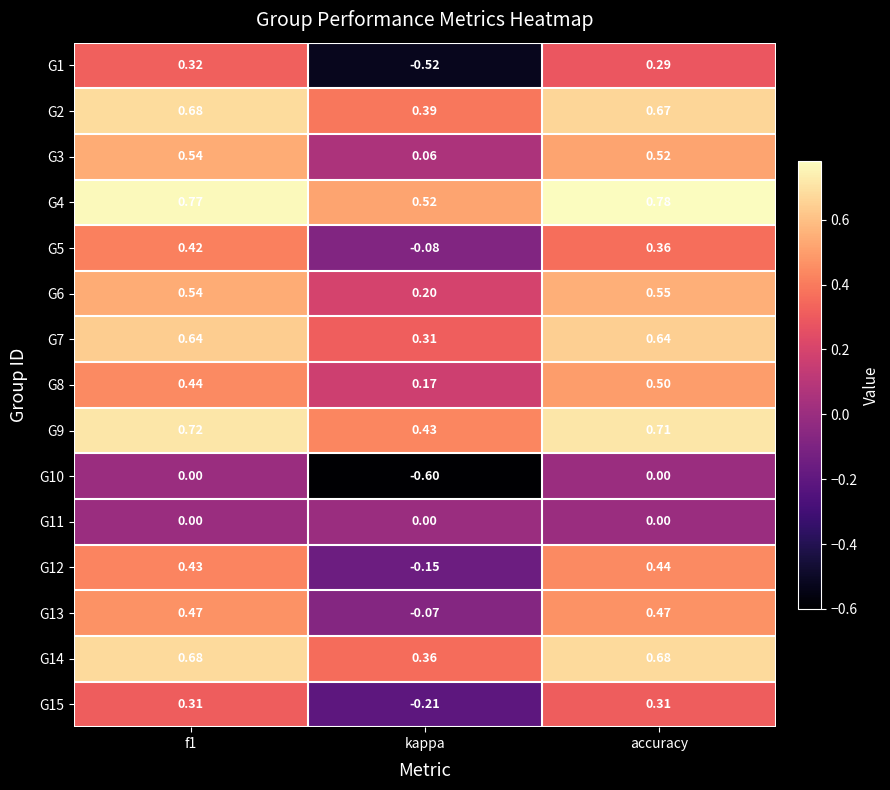

How many distinct data groups are displayed?

15